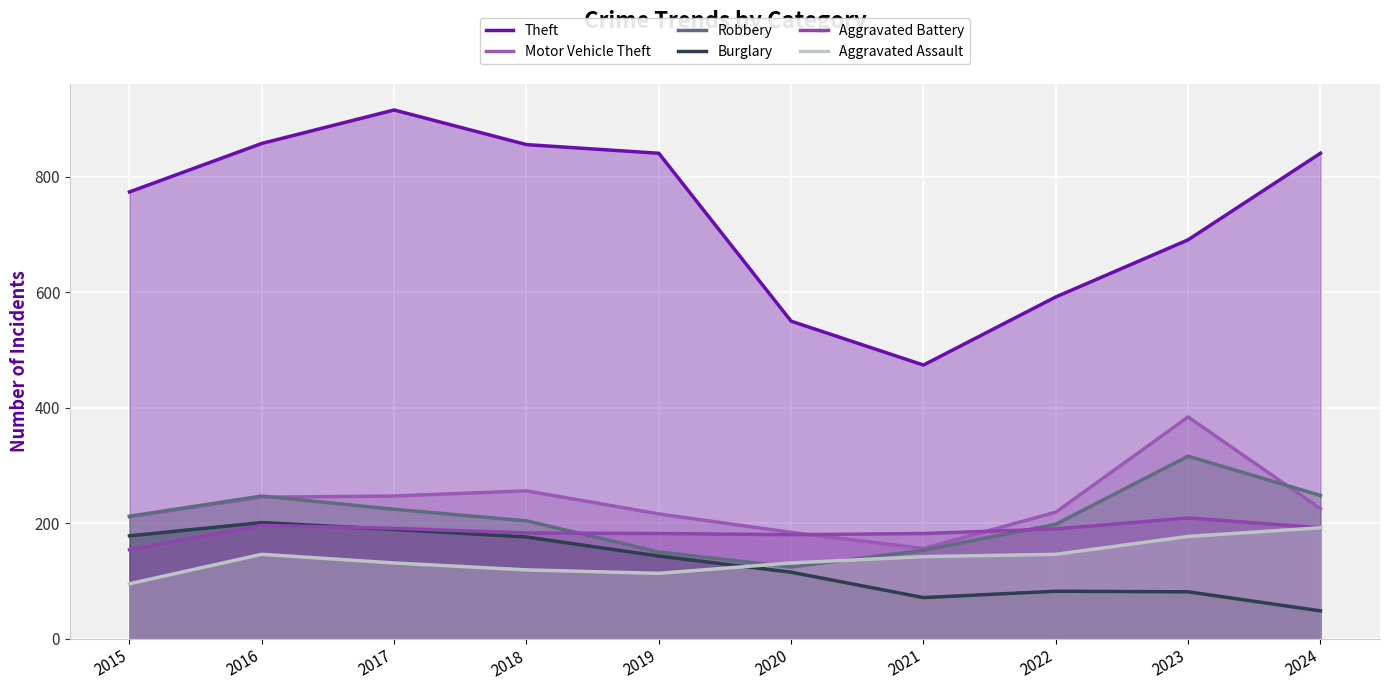

What is the total value across all series at 2019?

1645